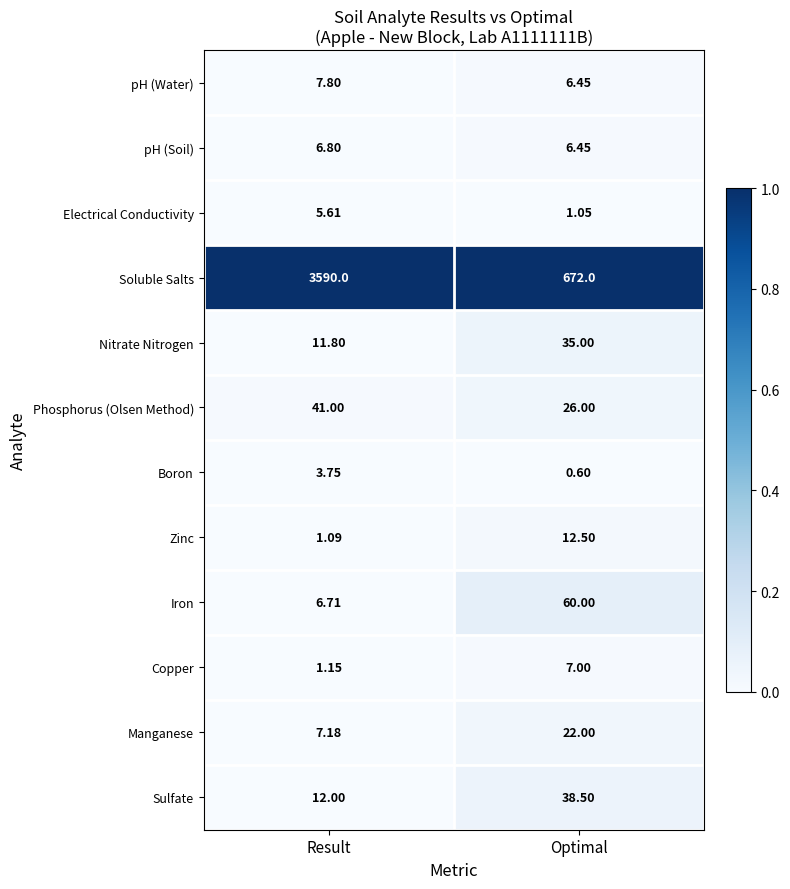

List the series in order of their peak value, highest first.

Soluble Salts, Iron, Phosphorus (Olsen Method), Sulfate, Nitrate Nitrogen, Manganese, Zinc, pH (Water), Copper, pH (Soil), Electrical Conductivity, Boron